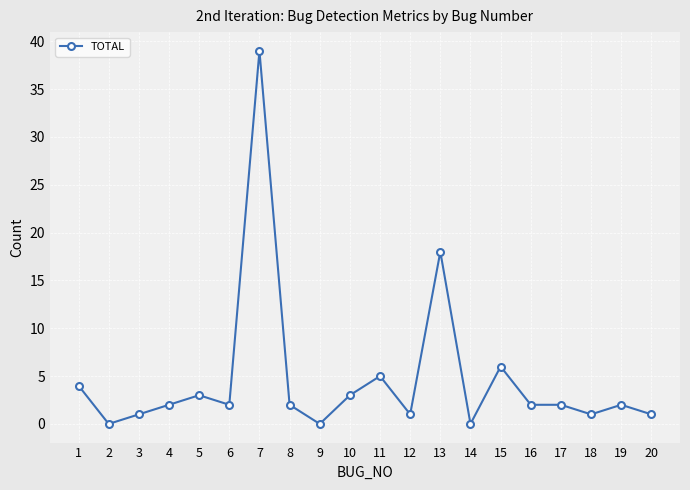

What is the sum of all values?

94